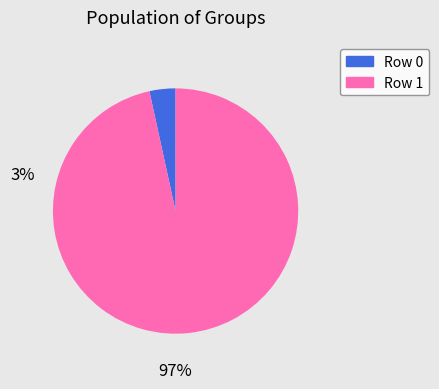

What is the largest slice in the pie chart?

Row 1